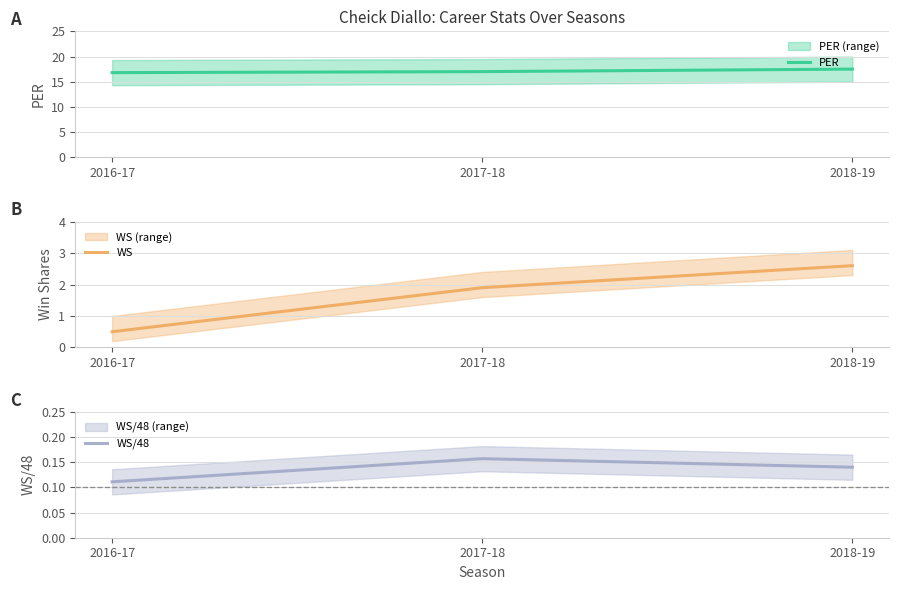

Is the value of WS/48 at 2018-19 greater than the value of WS at 2018-19?

No